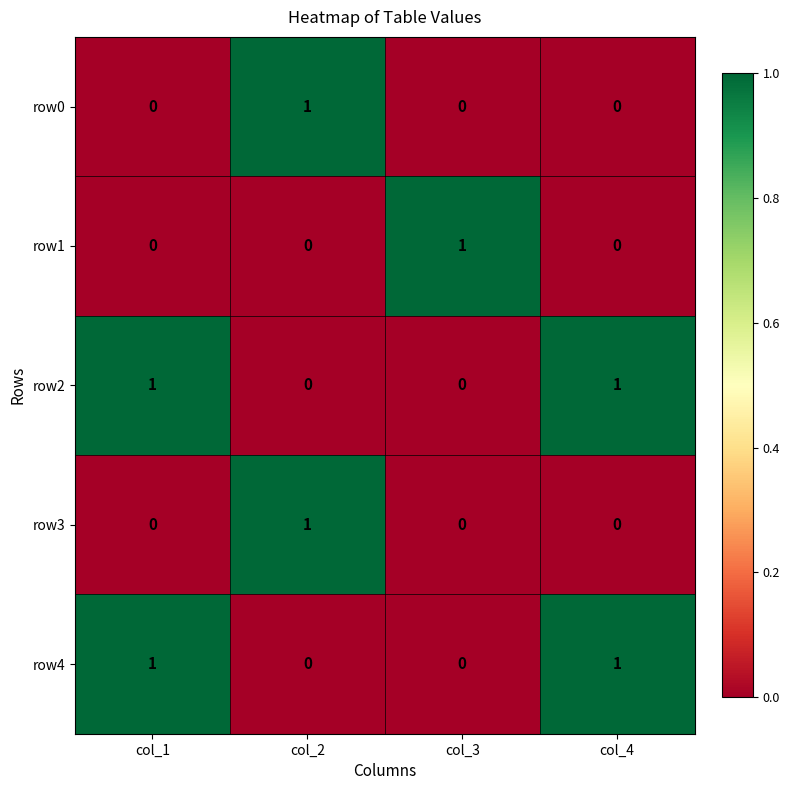

What is the spread (max minus min) of values at col_4?

1